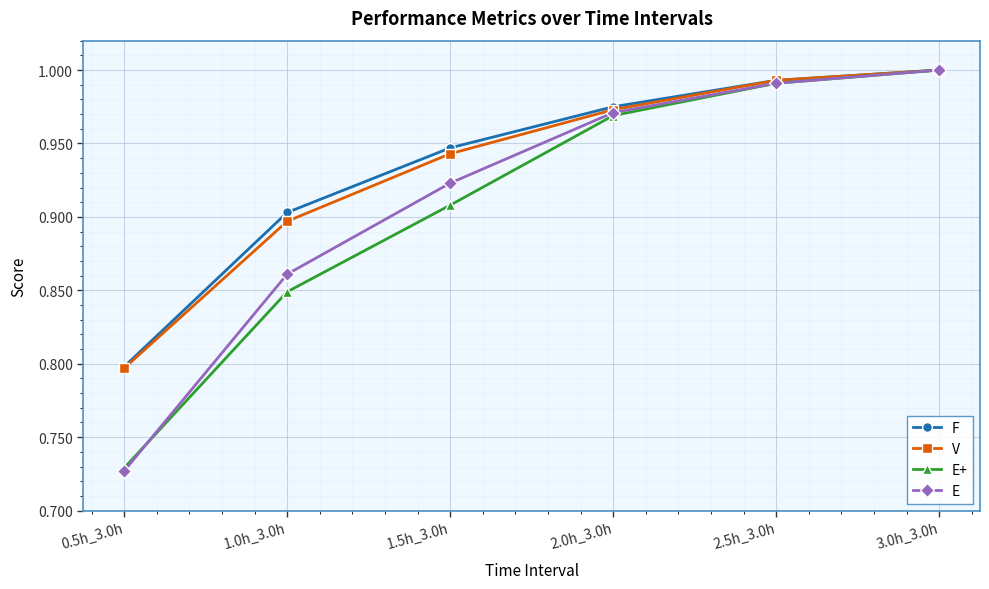

What is the sum of the E+ values at 1.5h_3.0h and 1.0h_3.0h?

1.8